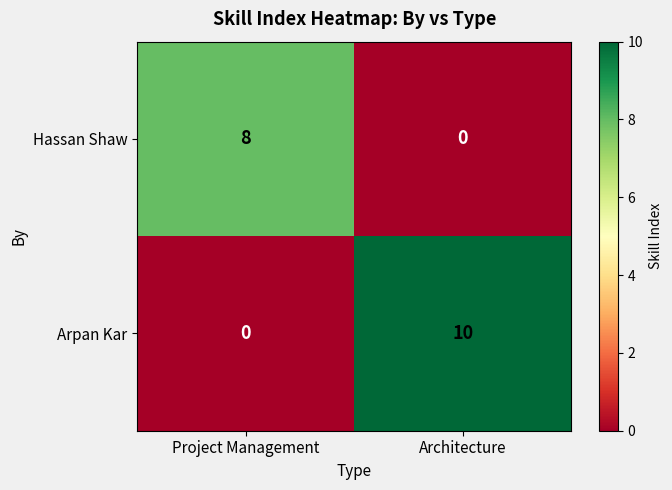

What is the maximum value shown in the chart?

10